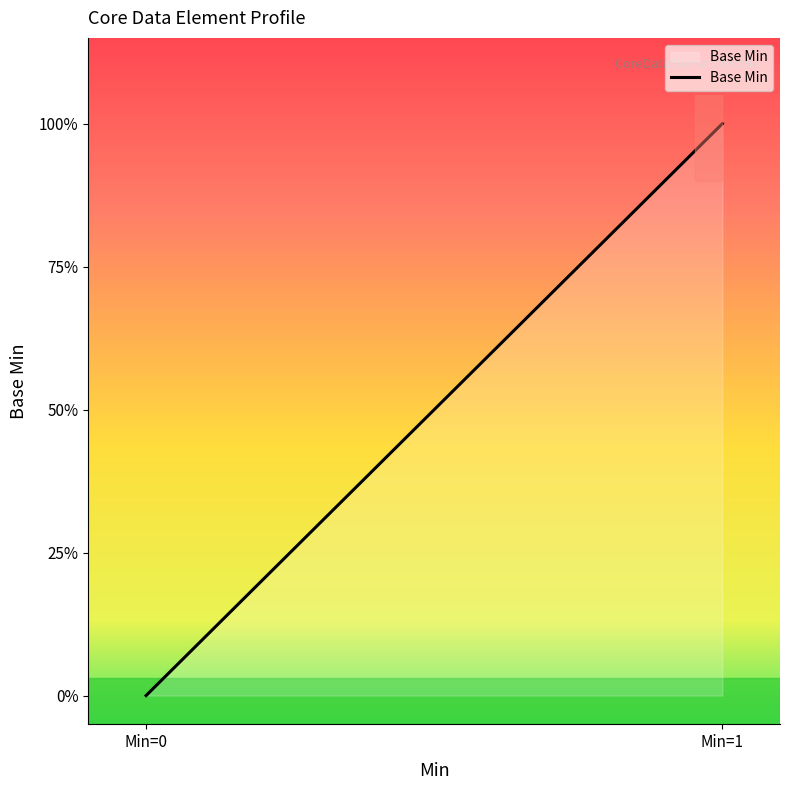

Does the chart display data point markers on the line(s)?

No